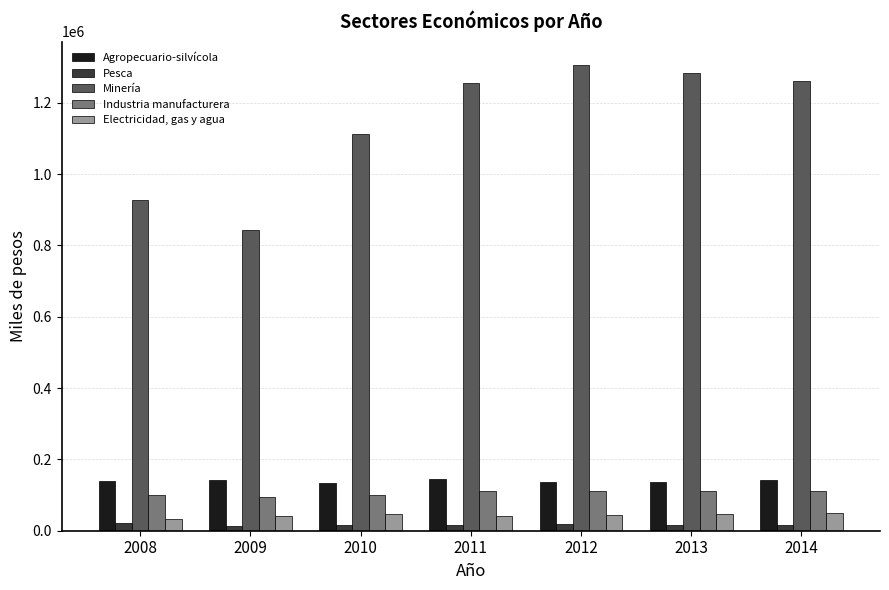

Which category has the highest value across all series?

2012